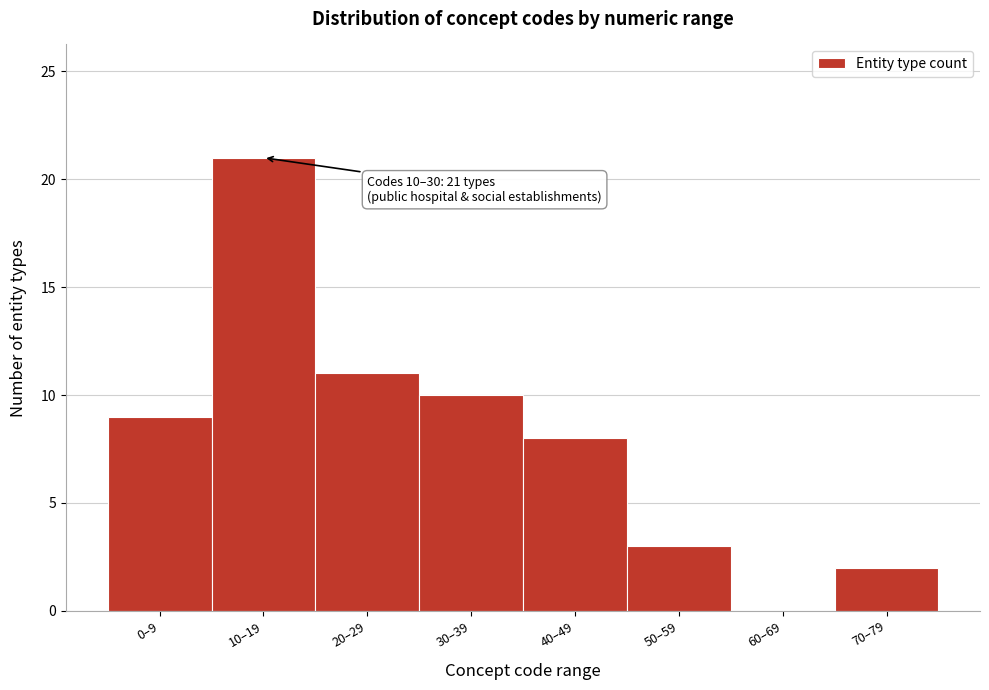

Reading left to right, list all the values displayed in this chart.

0–9=9	10–19=21	20–29=11	30–39=10	40–49=8	50–59=3	60–69=0	70–79=2